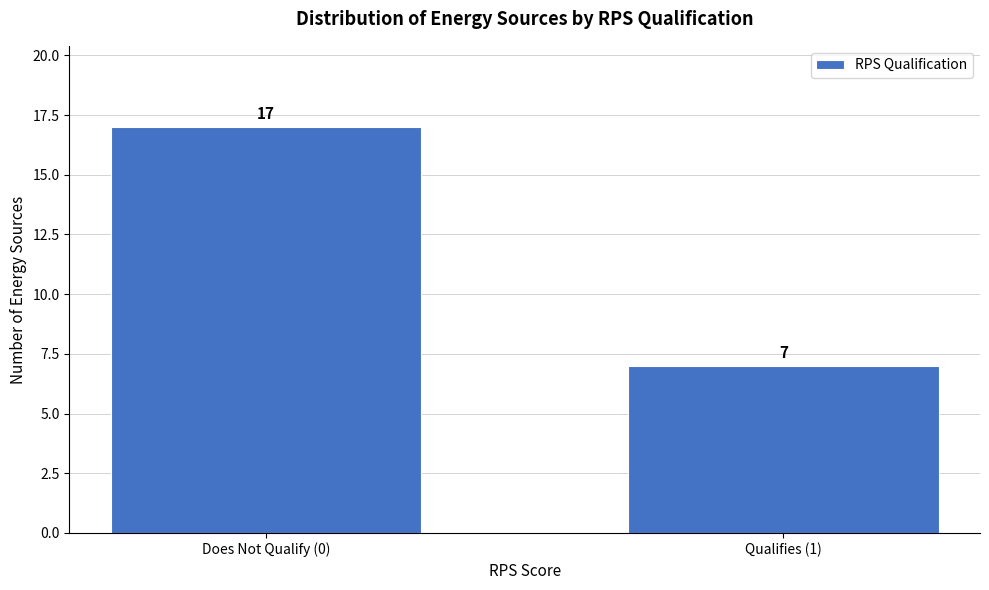

Reading right to left, what are all the values shown in this chart?

Qualifies (1)=7	Does Not Qualify (0)=17